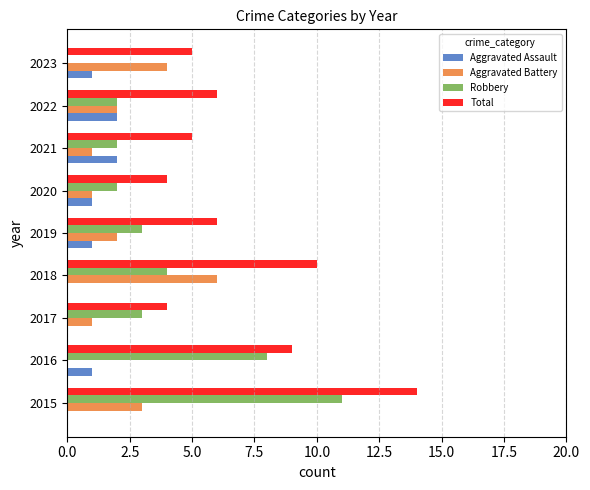

Which series changed the most between 2015 and 2018?

Robbery